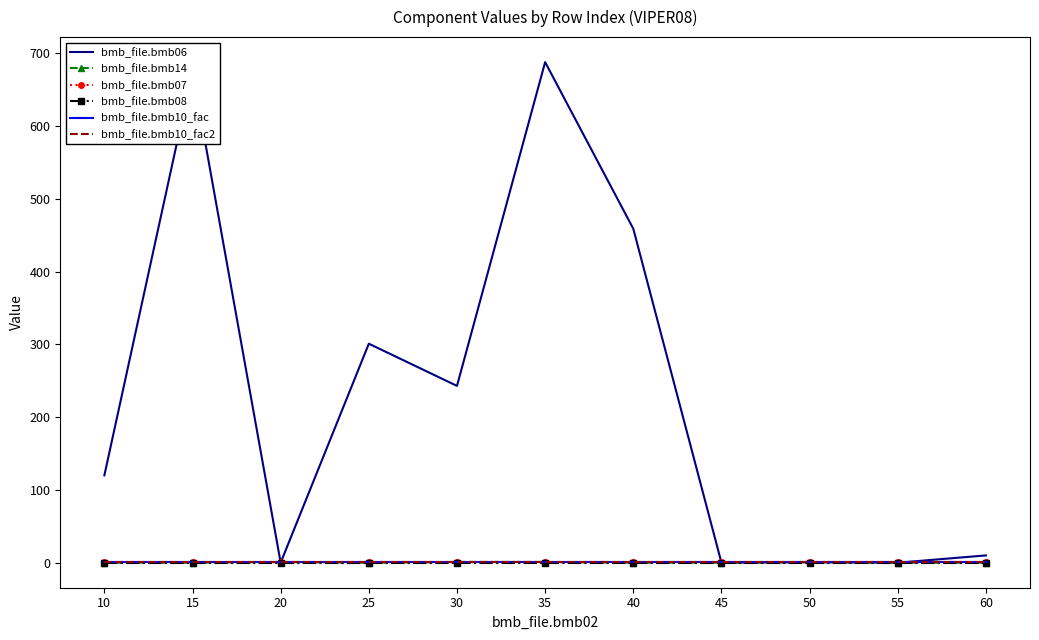

How many data points in bmb_file.bmb14 are above 0?

4